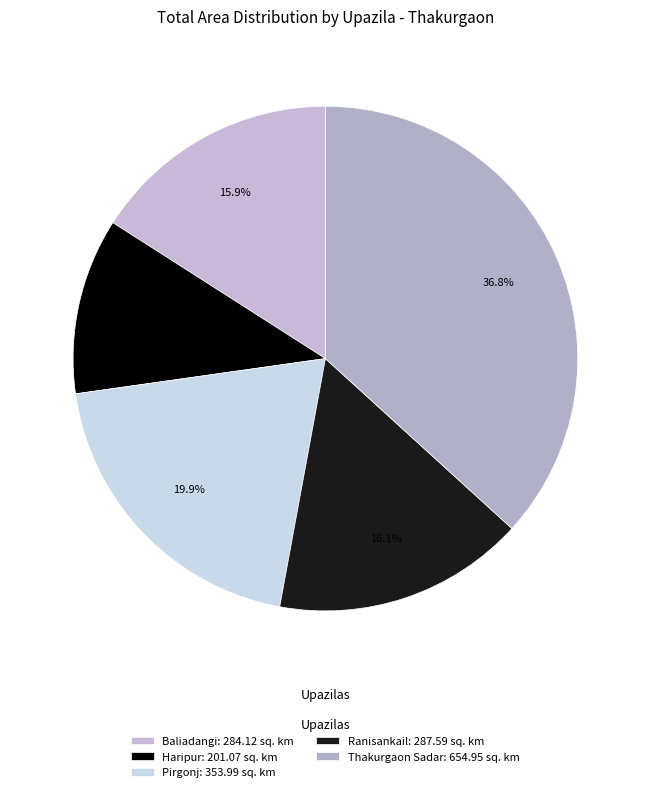

How many slices are in this pie chart?

5